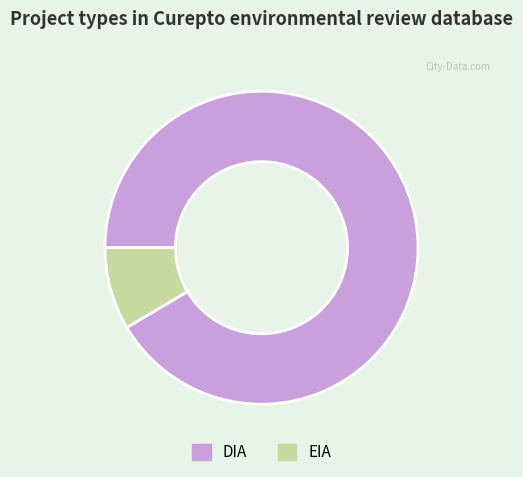

Is the sum of DIA and EIA greater than half?

Yes